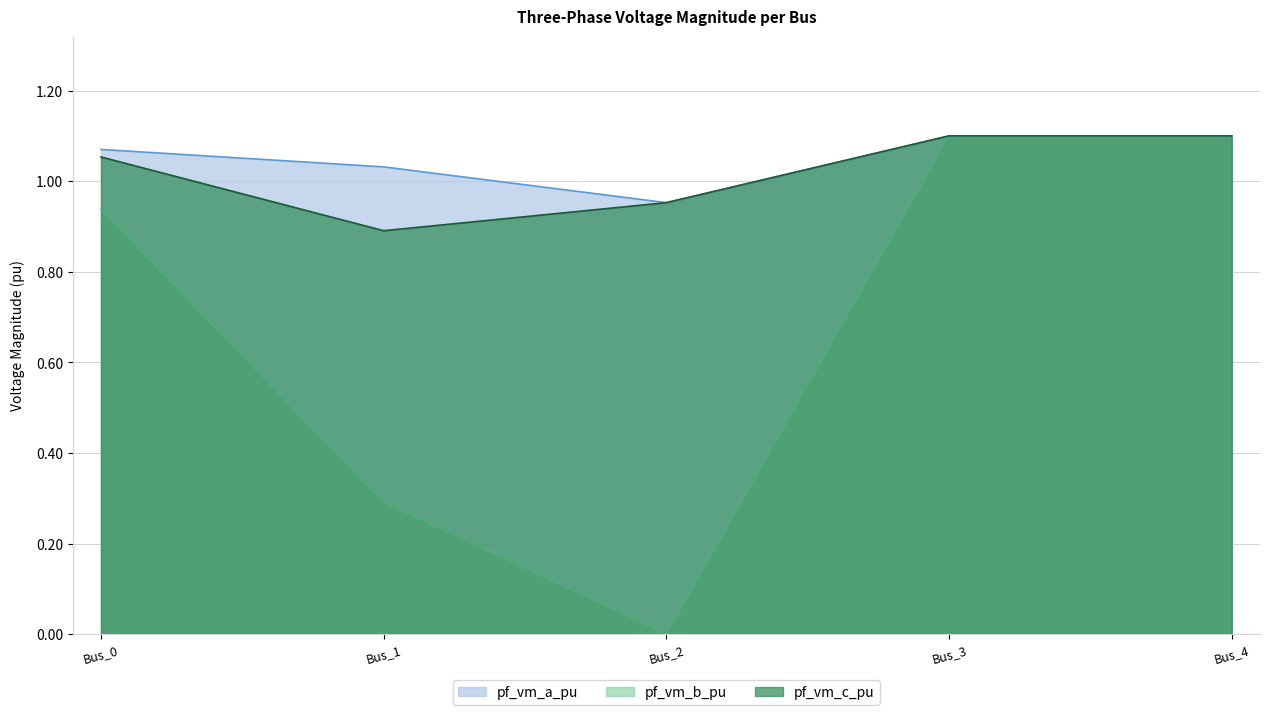

True or false: pf_vm_c_pu and pf_vm_b_pu cross at least once.

False